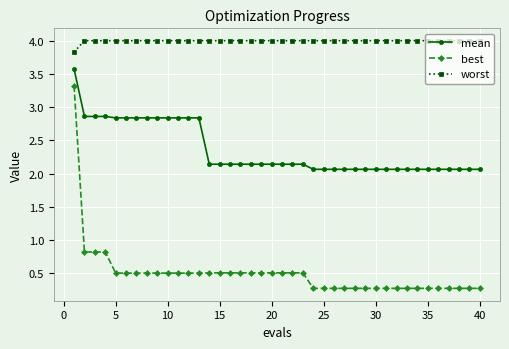

True or false: mean and best cross at least once.

False